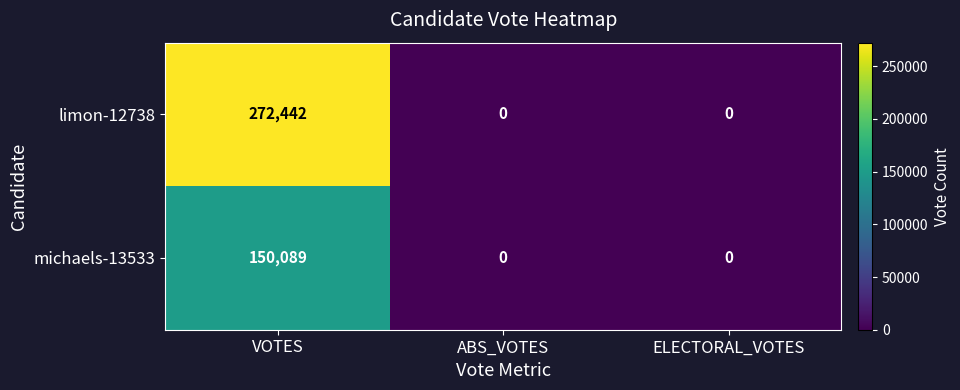

List the series in order of their peak value, lowest first.

michaels-13533, limon-12738